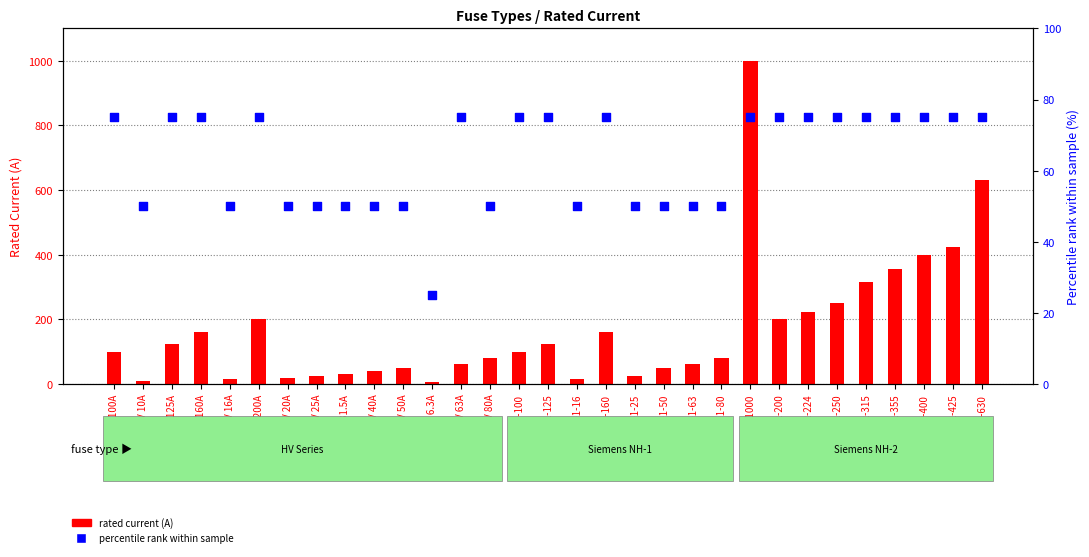

What are all the series names shown in the legend?

rated current (A), percentile rank within sample